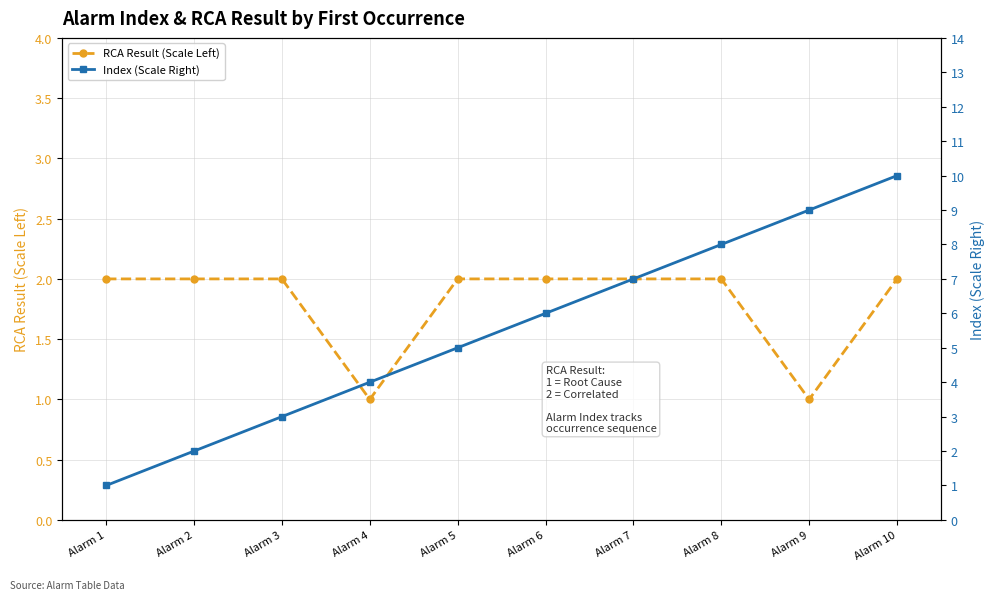

What is the lowest value of the Index (Scale Right) series?

1